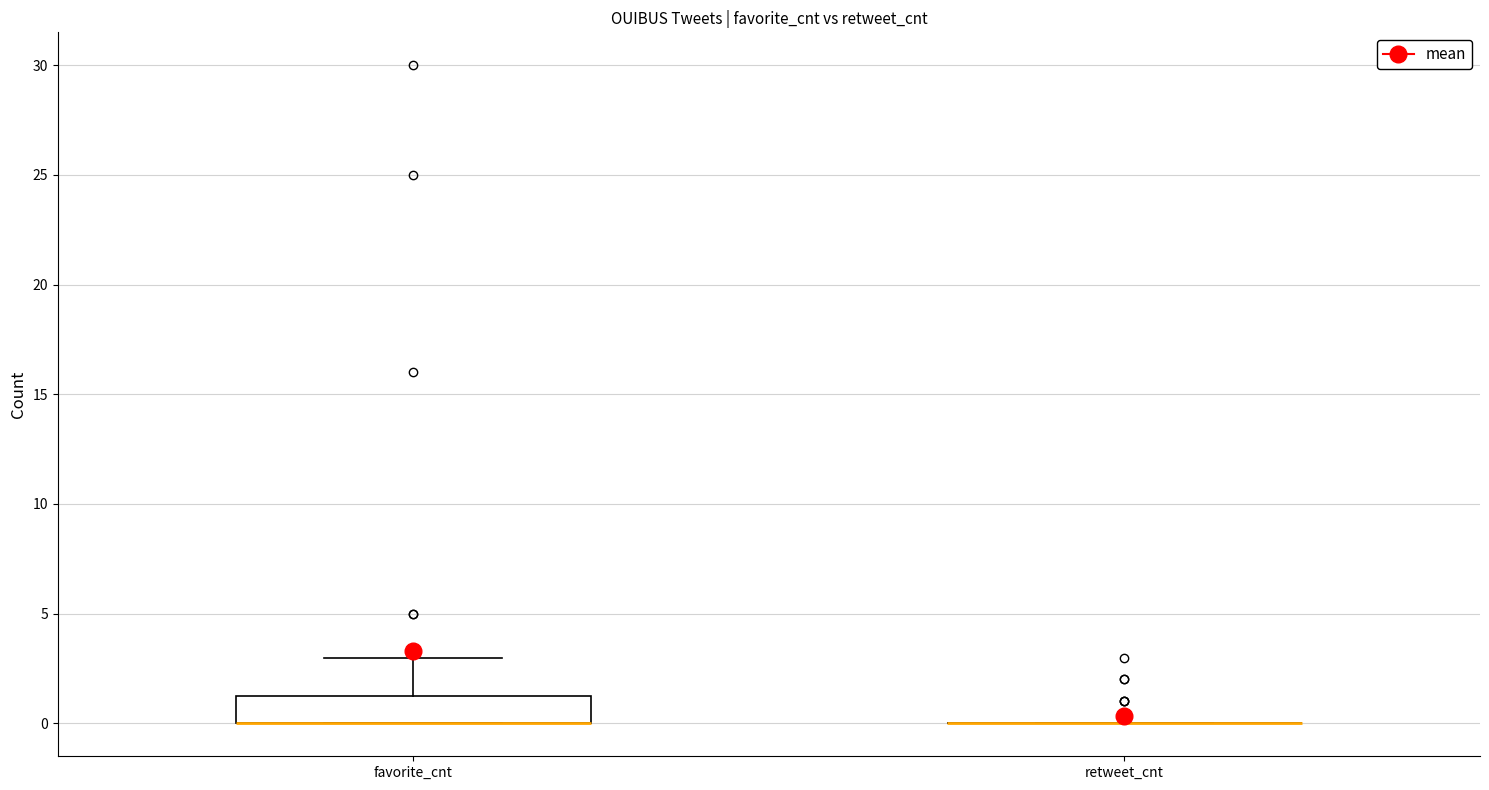

Which box is the tallest, from its lower edge to its upper edge?

favorite_cnt